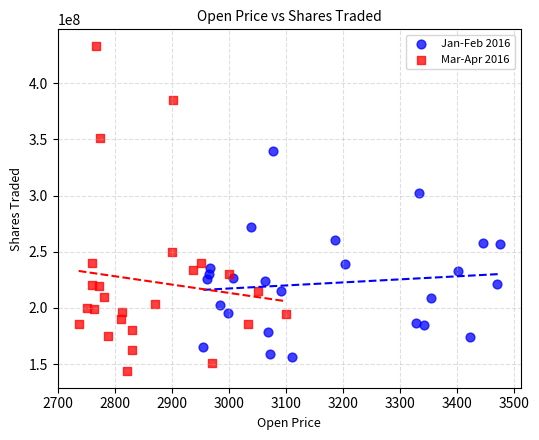

Which series has the widest spread of Y values?

Mar-Apr 2016